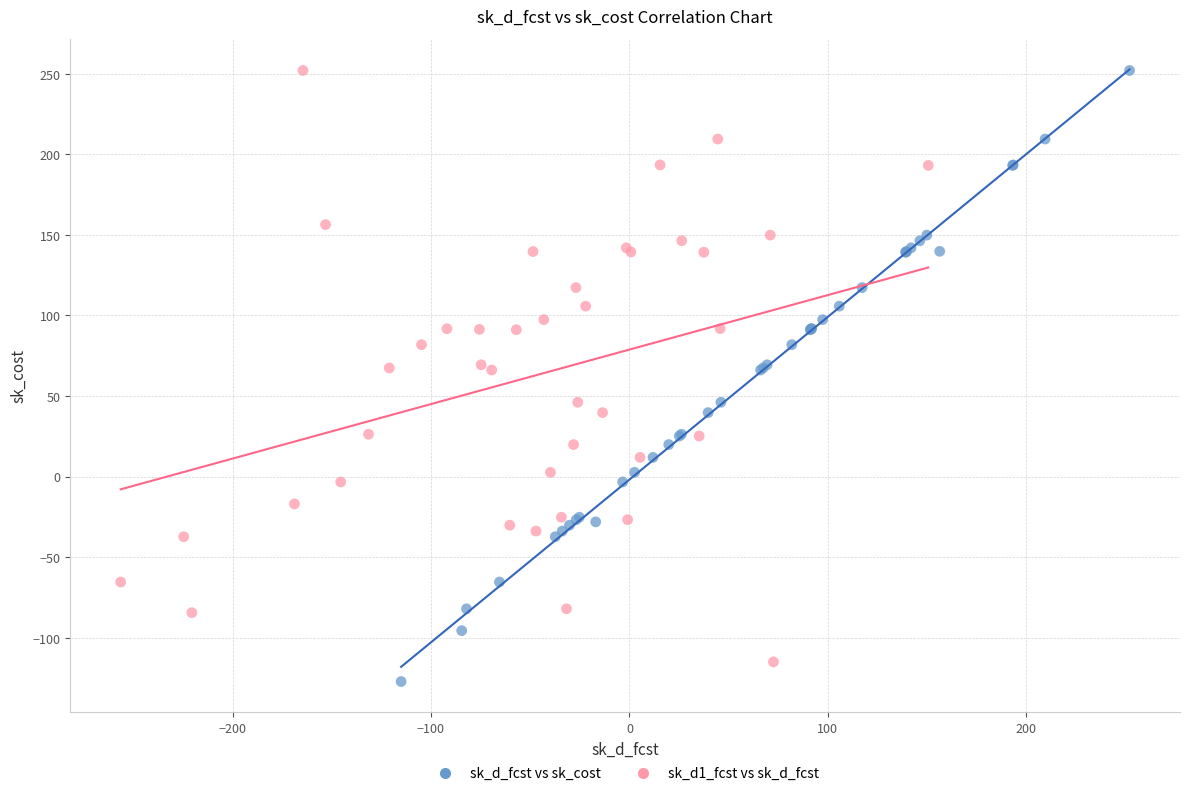

Which series has the largest Y range (max minus min)?

sk_d_fcst vs sk_cost